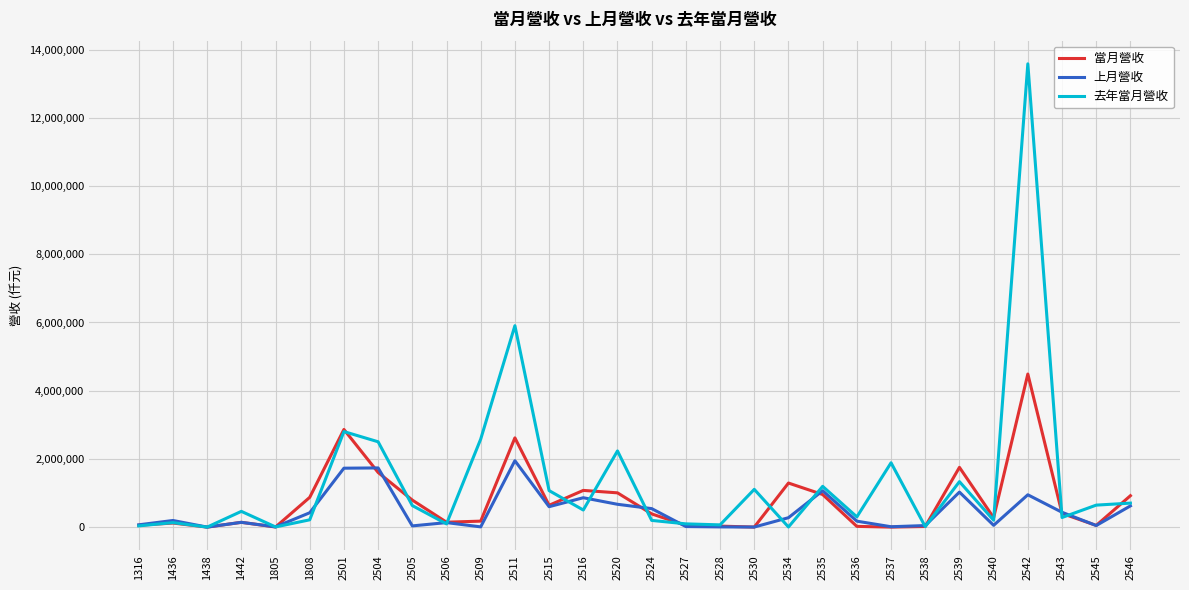

What is the maximum value shown in the chart?

13585606